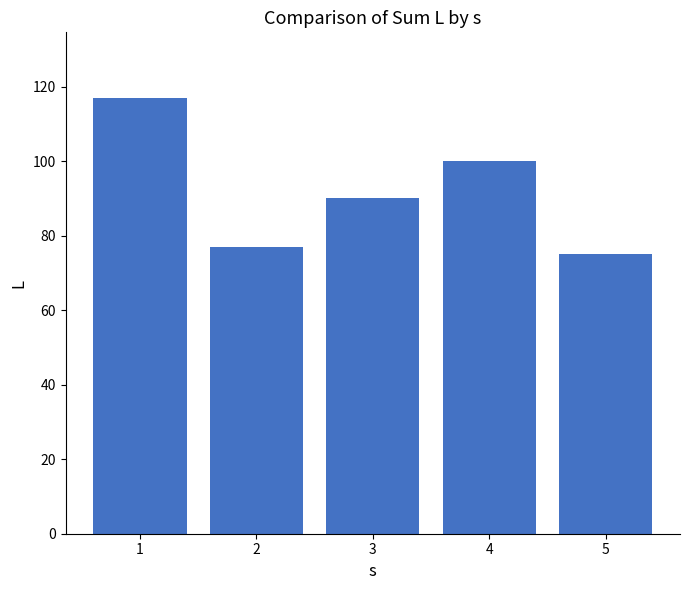

What is the value of the 4th bar from the left?

100